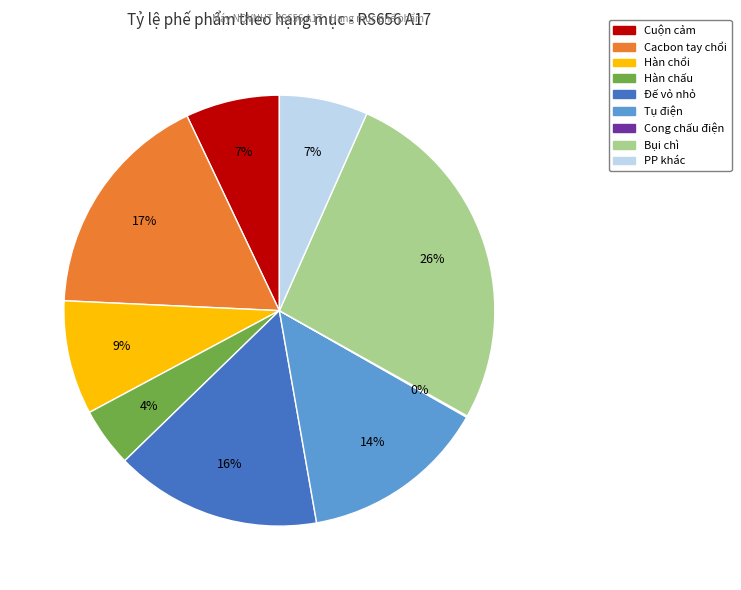

Does any single category account for the majority?

No